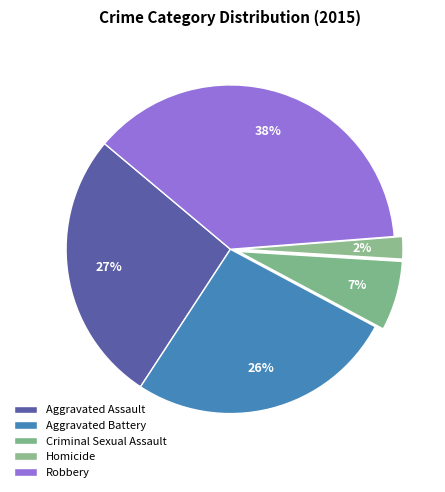

What percentage is the Robbery slice, to the nearest percent?

38%